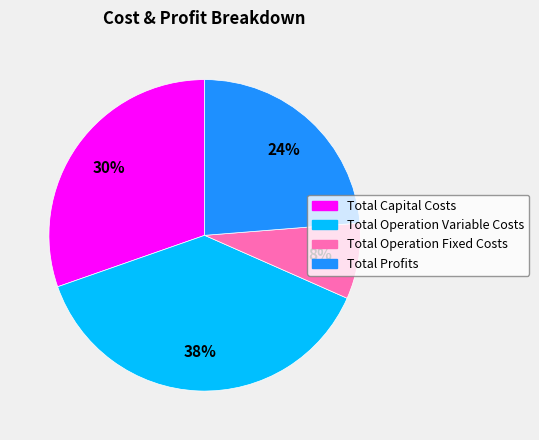

Which has a higher value, Total Capital Costs or Total Operation Fixed Costs?

Total Capital Costs